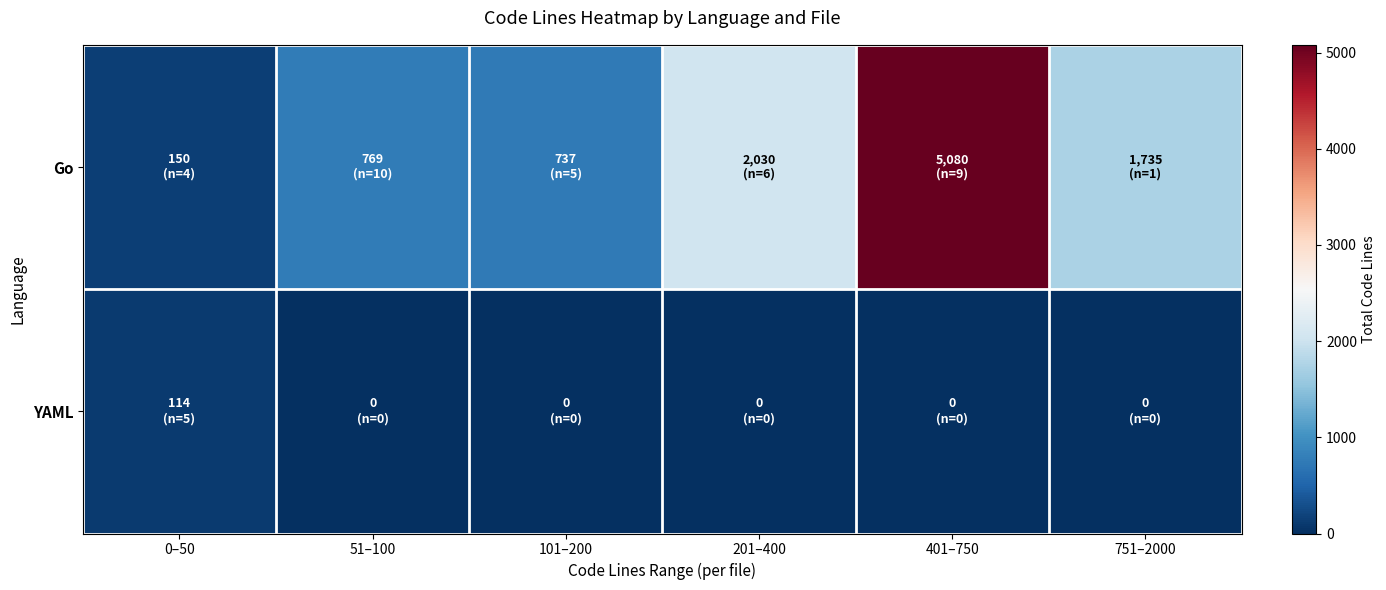

Which category has the highest value across all series?

401–750